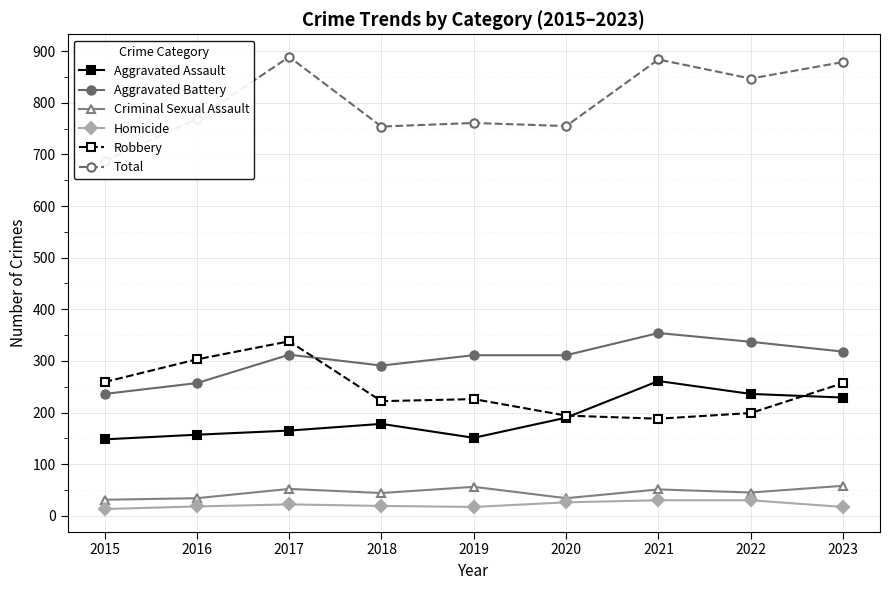

True or false: Criminal Sexual Assault and Aggravated Assault cross at least once.

False